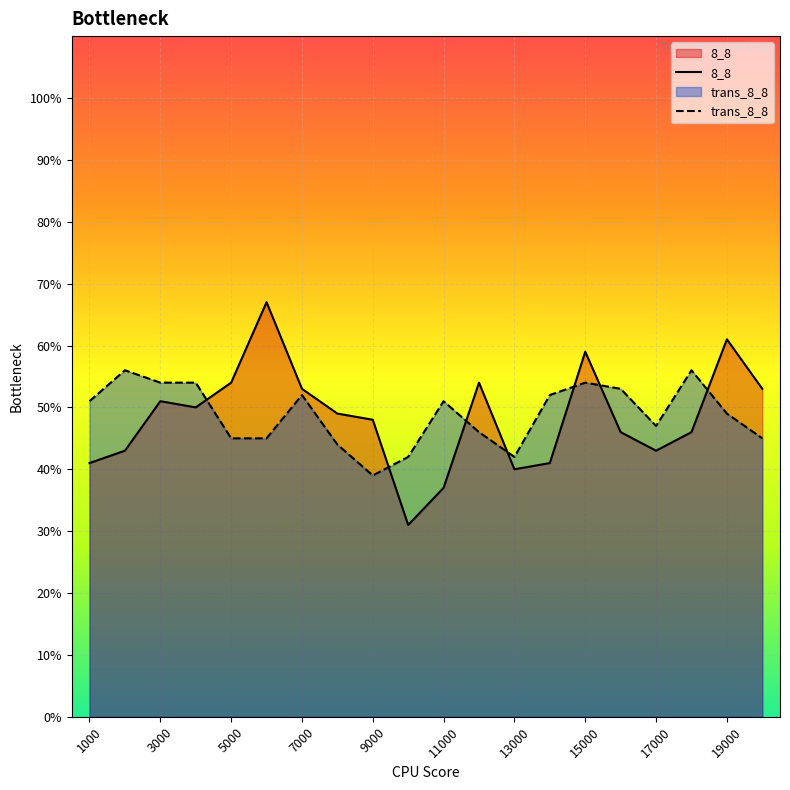

What is the smallest value displayed?

31